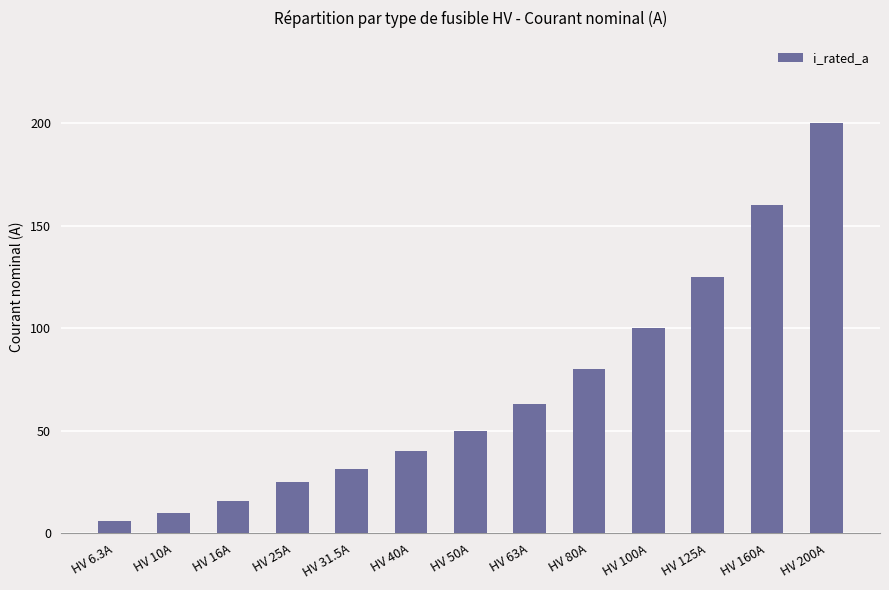

Reading right to left, list all the values displayed in this chart.

HV 200A=200.0	HV 160A=160.0	HV 125A=125.0	HV 100A=100.0	HV 80A=80.0	HV 63A=63.0	HV 50A=50.0	HV 40A=40.0	HV 31.5A=31.5	HV 25A=25.0	HV 16A=16.0	HV 10A=10.0	HV 6.3A=6.3